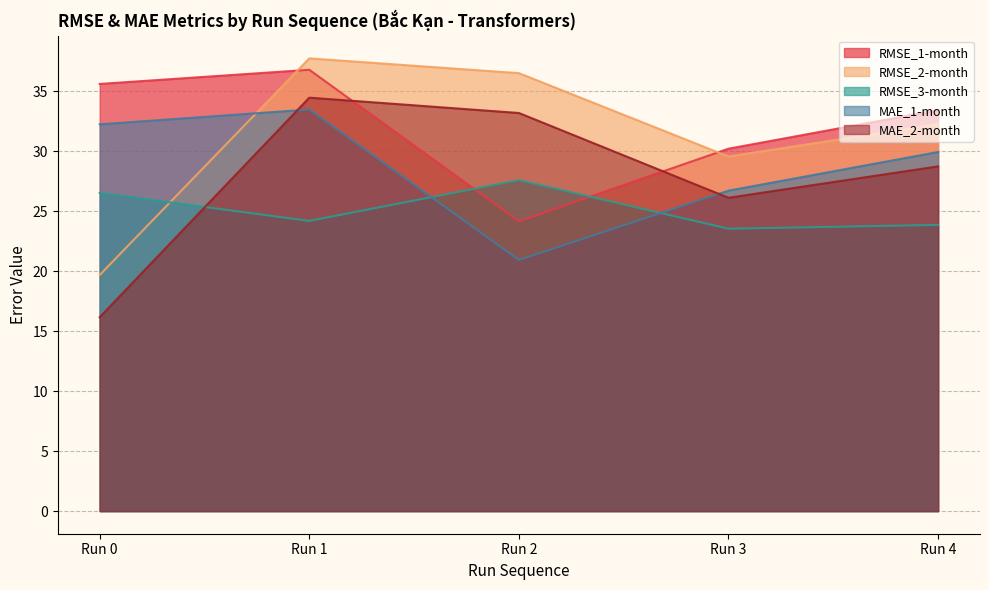

Which series has the largest total across all categories?

RMSE_1-month